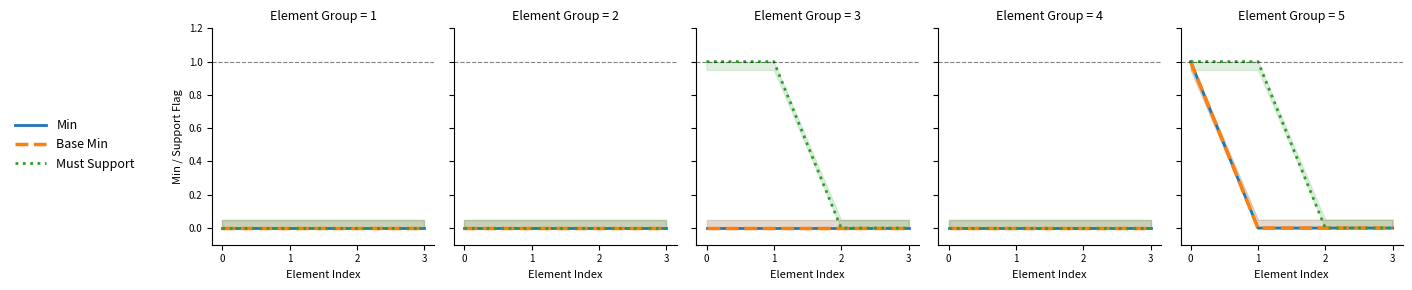

Reading right to left, extract all data points from this chart.

Min: 3=0	2=0	1=0	0=1
Base Min: 3=0	2=0	1=0	0=1
Must Support: 3=0	2=0	1=1	0=1